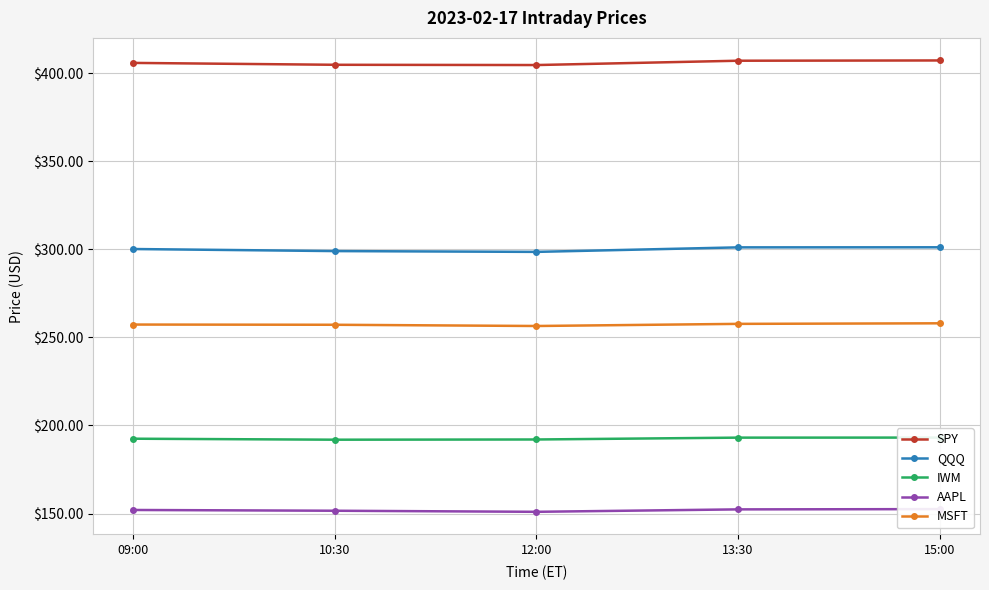

What is the sum of the SPY values at 13:30 and 09:00?

813.0